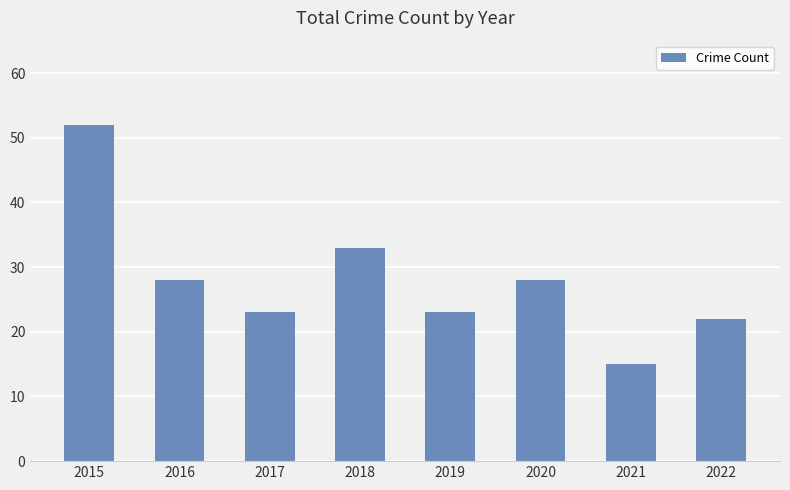

How many bars are there in total?

8